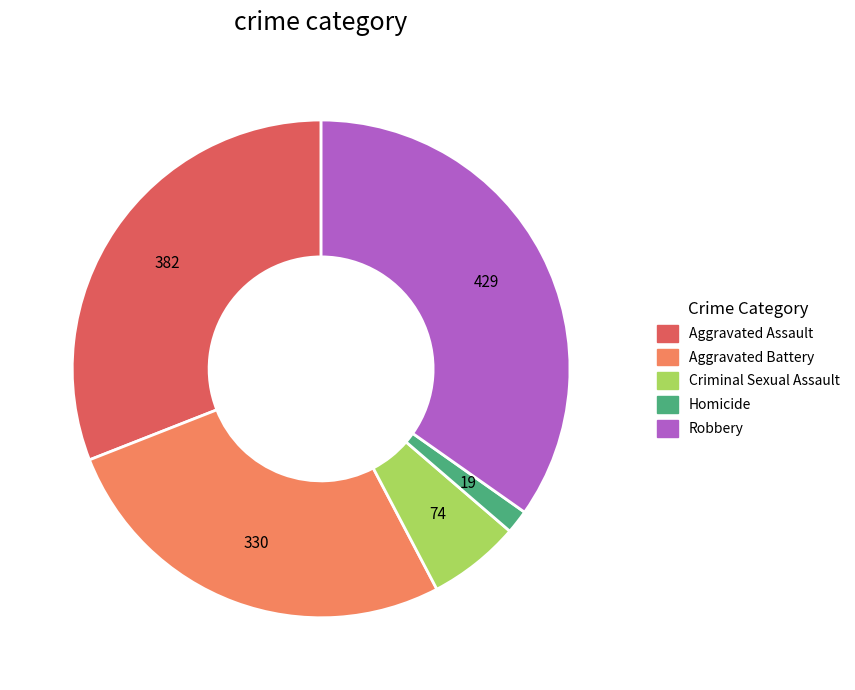

How many slices are in this pie chart?

5